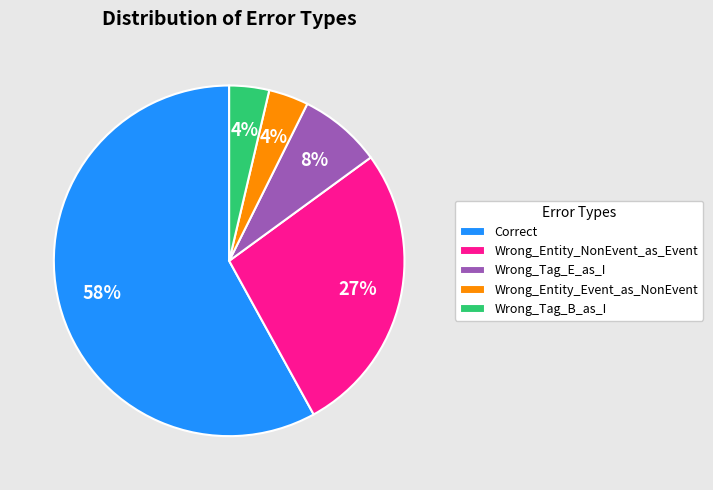

What is the largest slice in the pie chart?

Correct